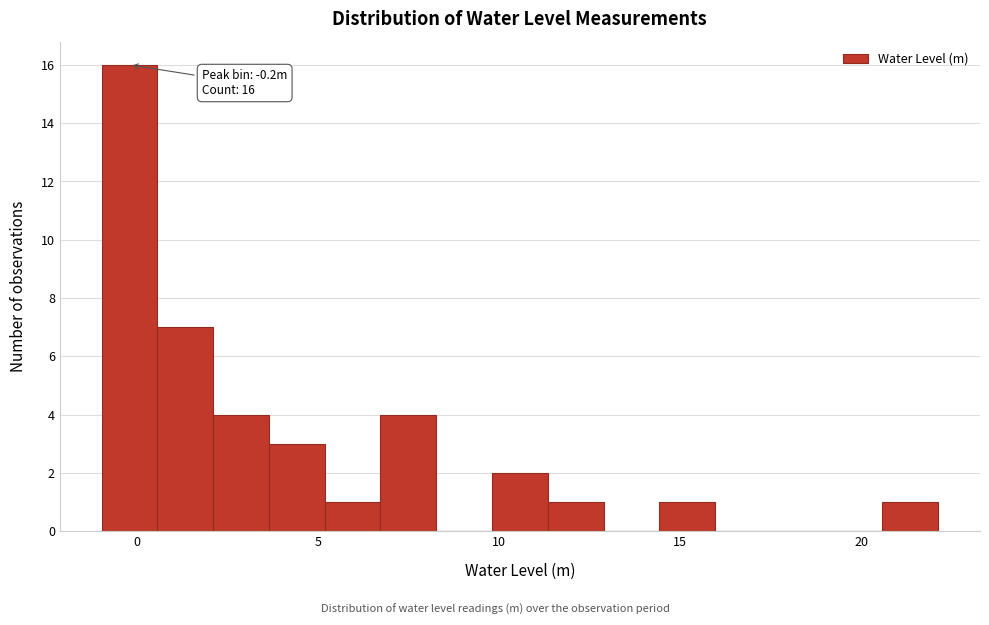

Read against the x-axis, roughly where is the centre of the tallest bar?

0.0